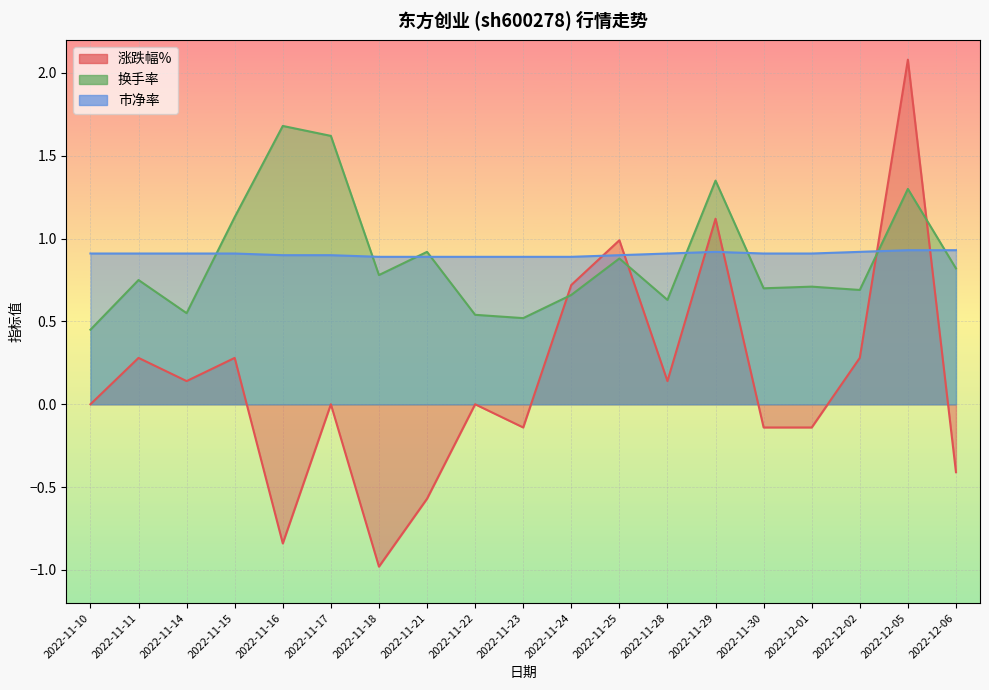

How many interior local valleys does the 换手率 series have?

6